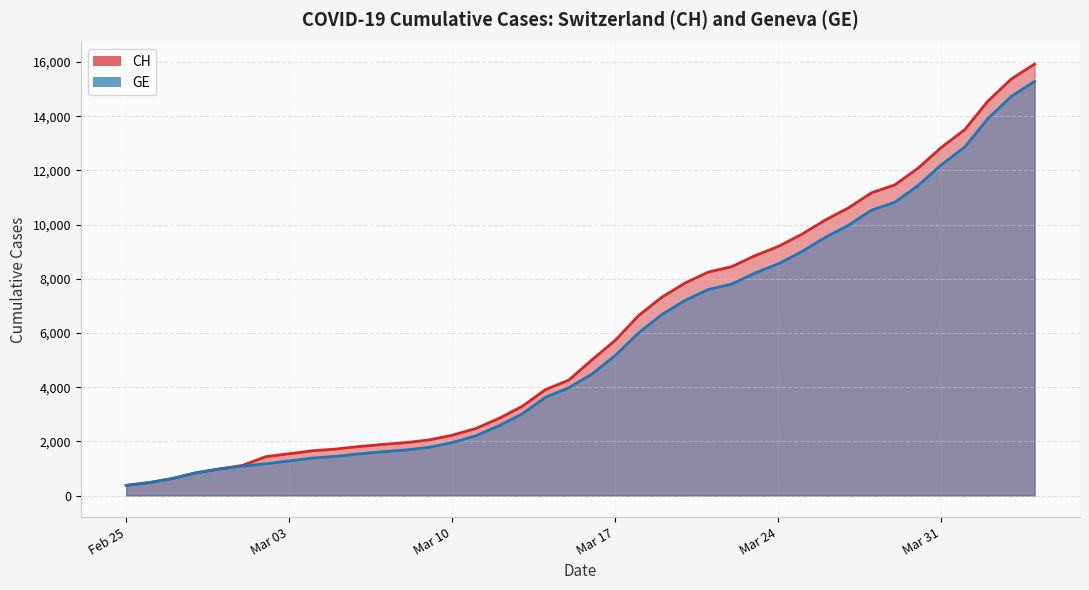

True or false: GE and CH intersect in this chart.

False